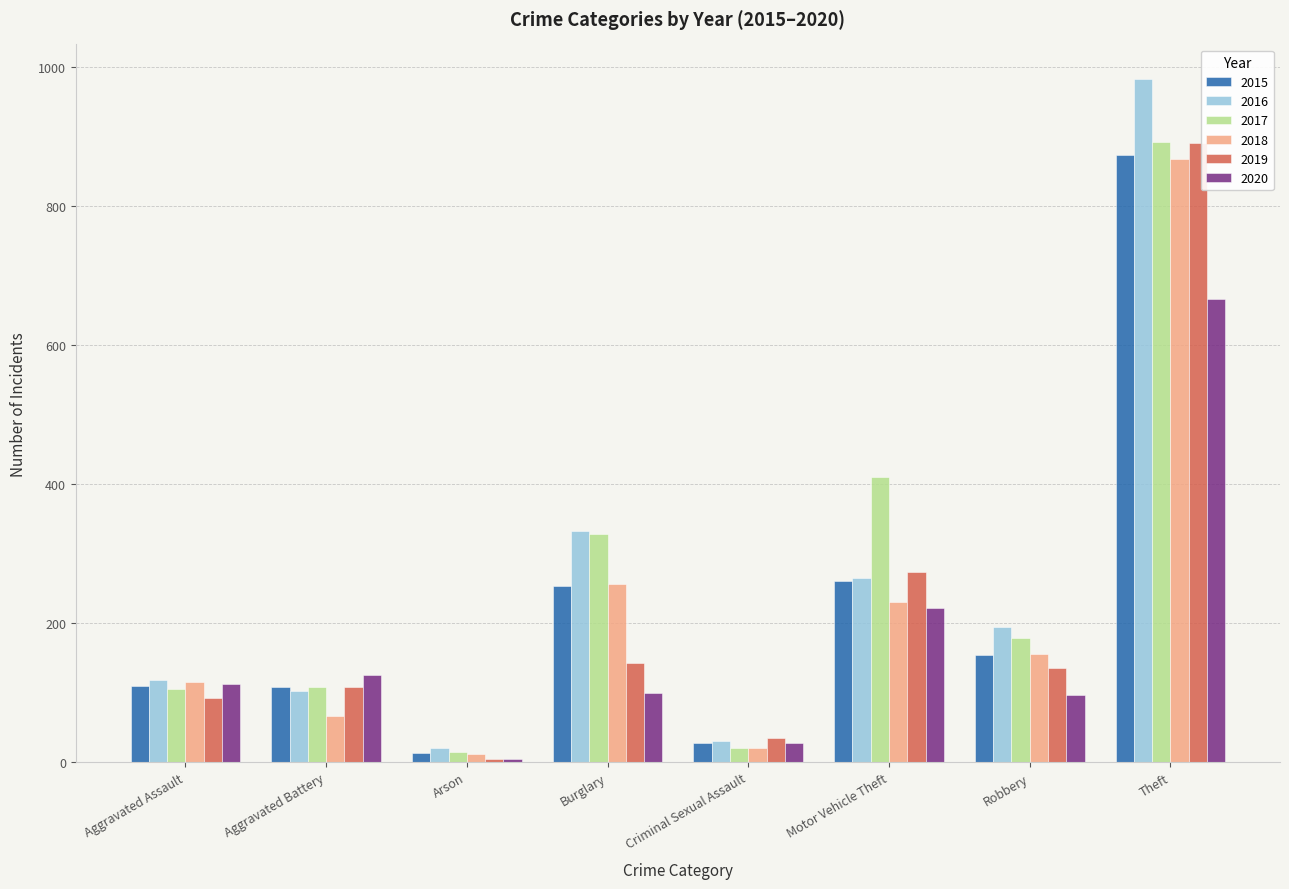

Are the bars horizontal?

No